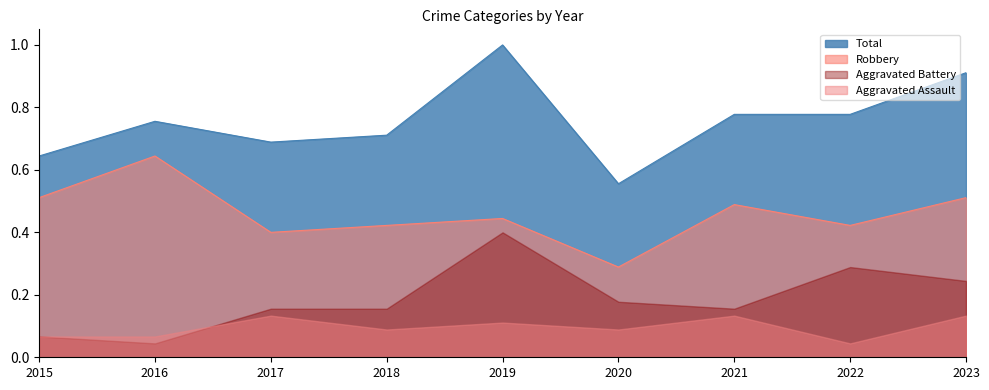

How many lines are shown in the chart?

4